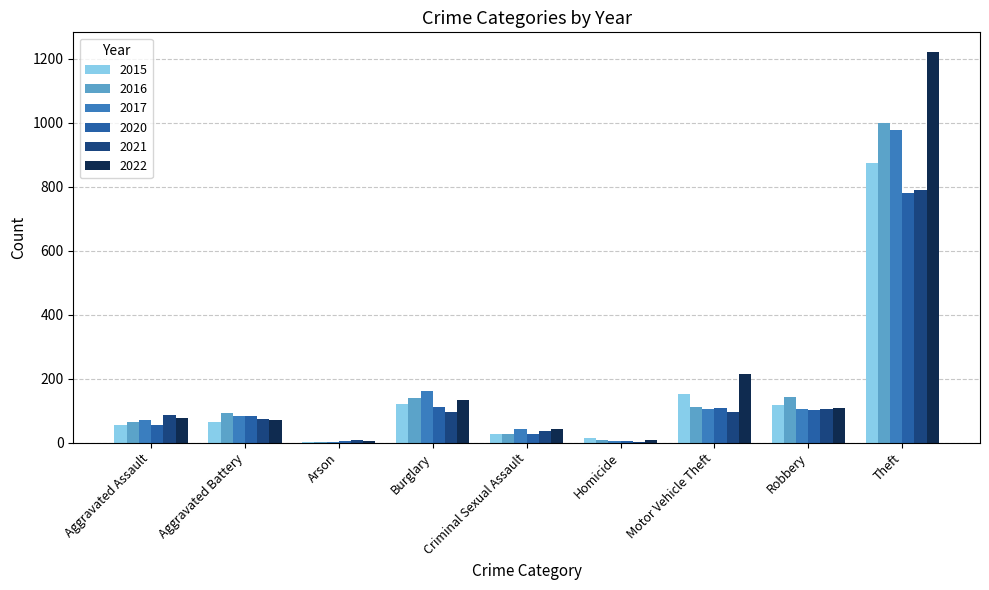

At which category does the chart reach its peak across all series?

Theft